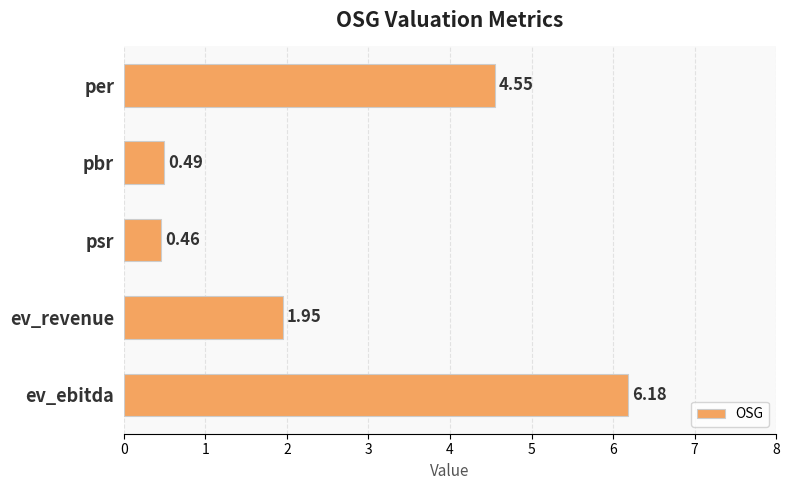

List the labels in order of value, smallest first.

psr, pbr, ev_revenue, per, ev_ebitda